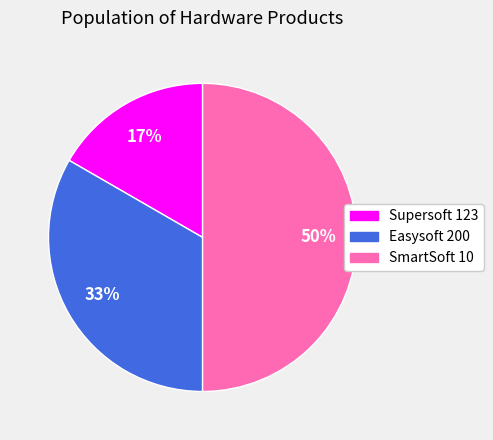

Rank the categories by value from lowest to highest.

Supersoft 123, Easysoft 200, SmartSoft 10